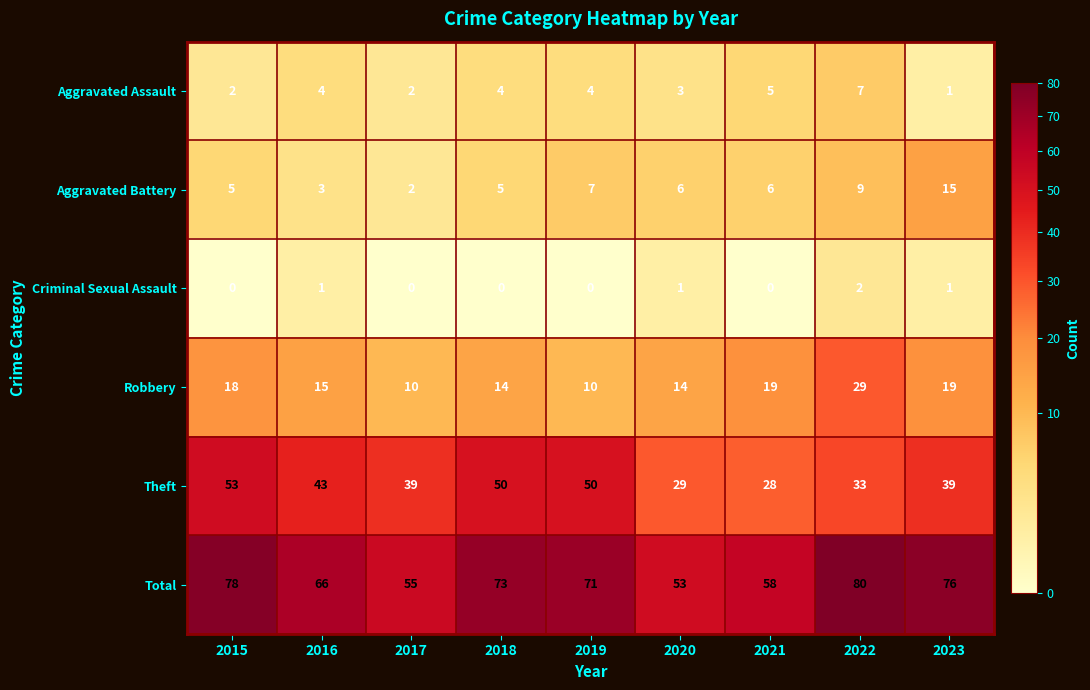

Is it true that Robbery equals 4 at 2017?

False